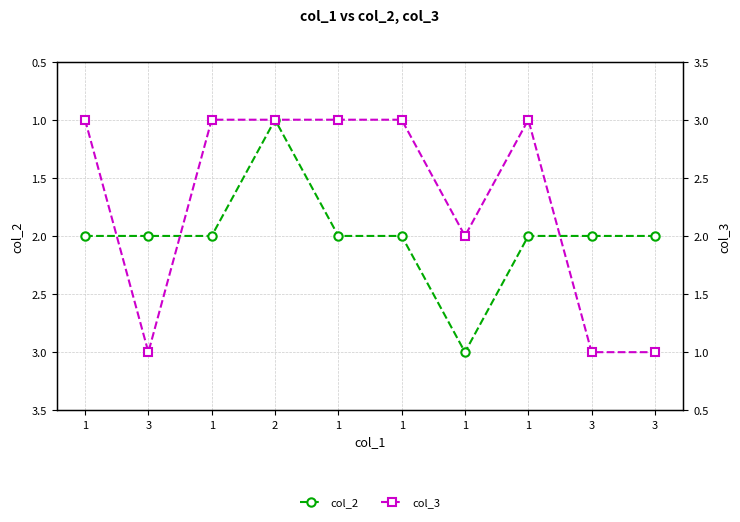

What is the lowest value of the col_2 series?

1